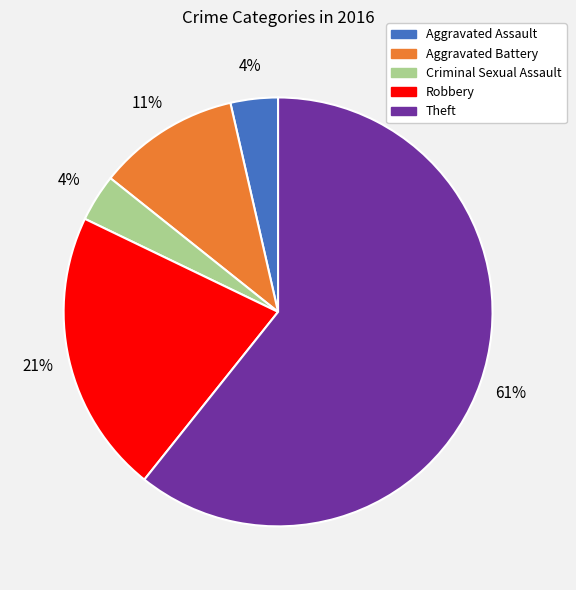

What is the largest slice in the pie chart?

Theft